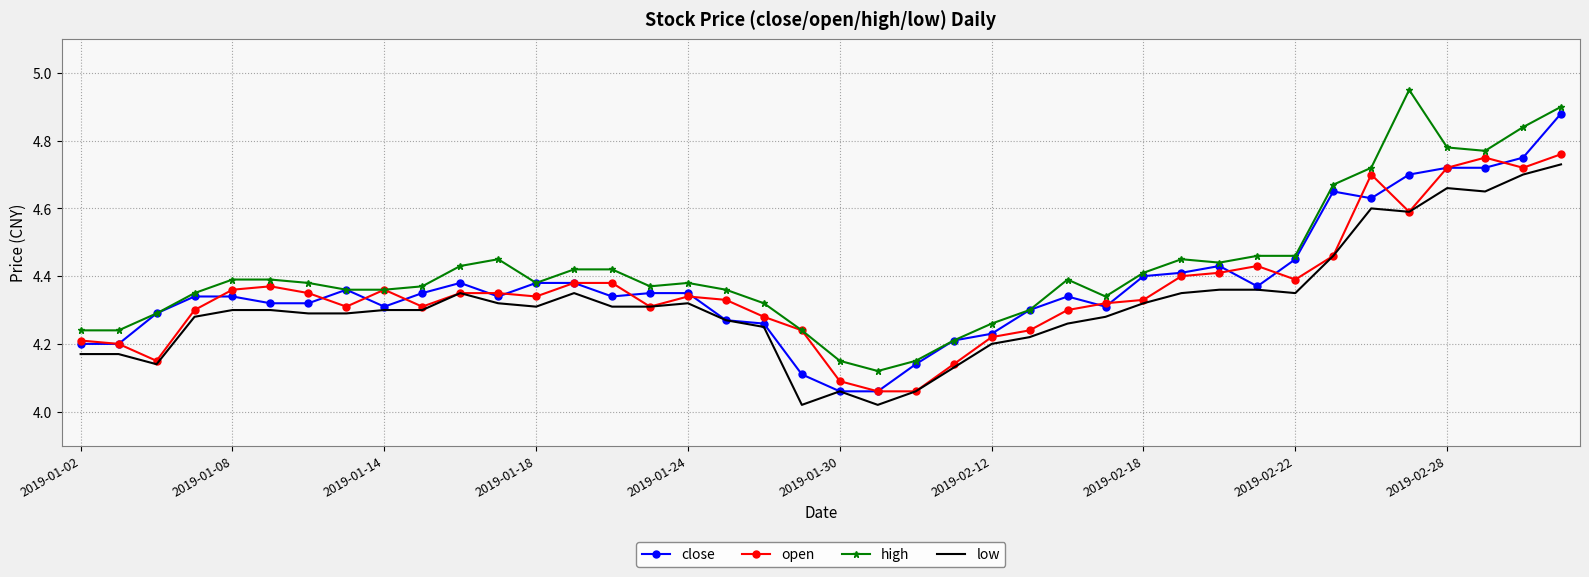

True or false: high and low intersect in this chart.

False